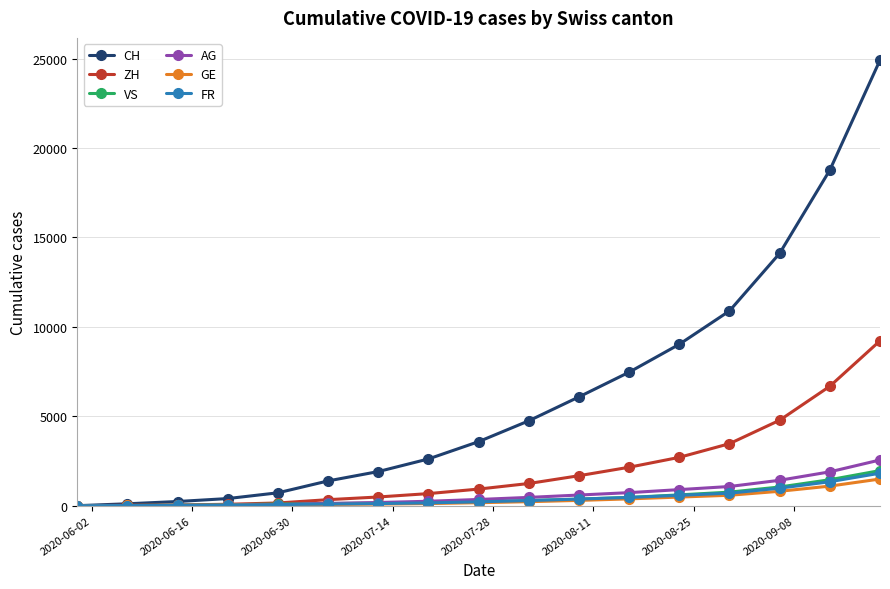

How many values in the VS series are below 221?

8